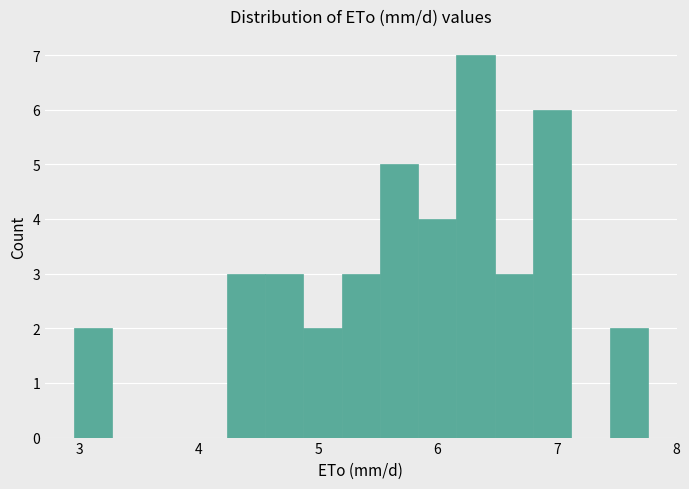

Read against the x-axis, roughly where is the centre of the tallest bar?

6.3